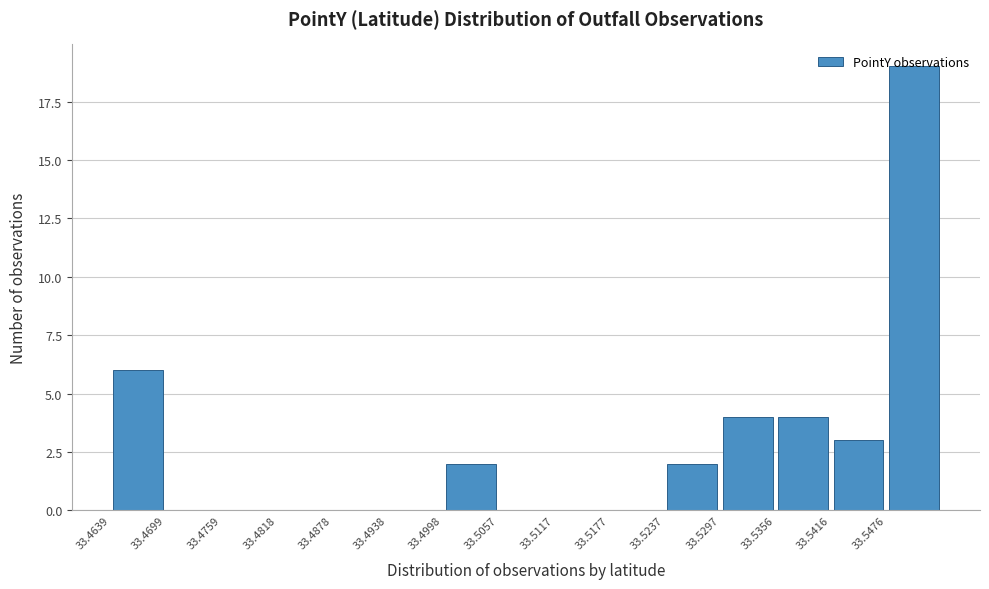

Over which range of the x-axis is the bar tallest?

33.548 to 33.554